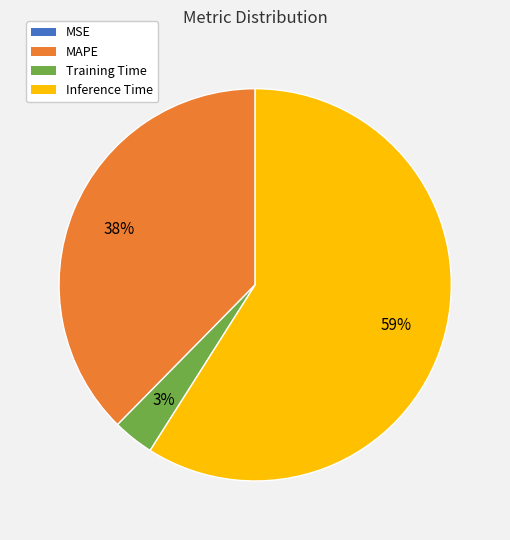

The MAPE slice represents 38% of the pie. True or false?

True